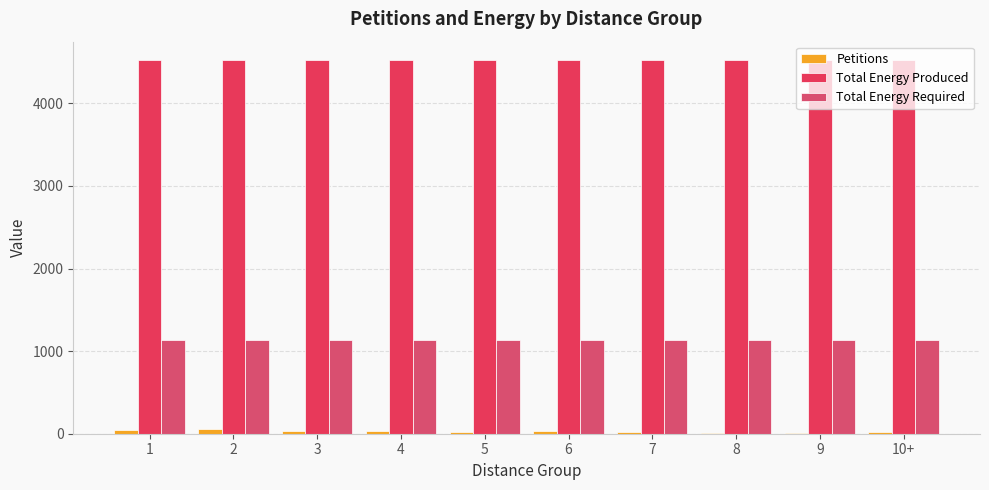

Which series has the largest range (max minus min)?

Petitions